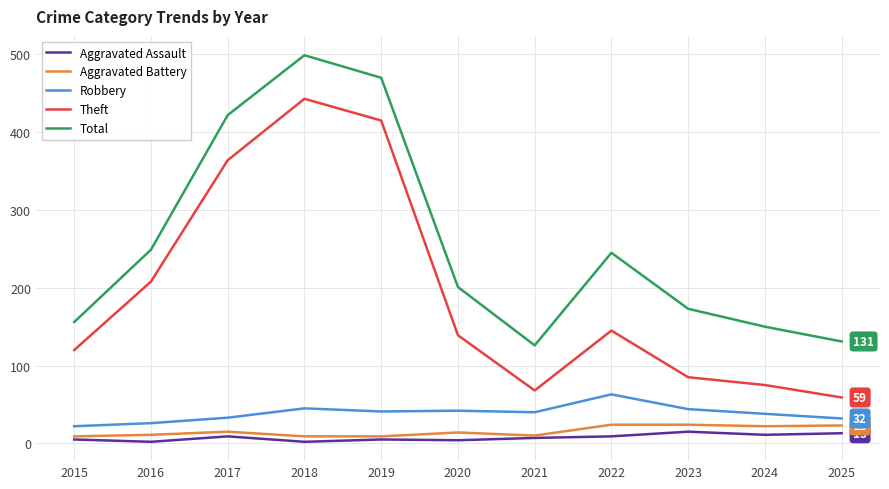

At how many categories does at least one series exceed 30?

11